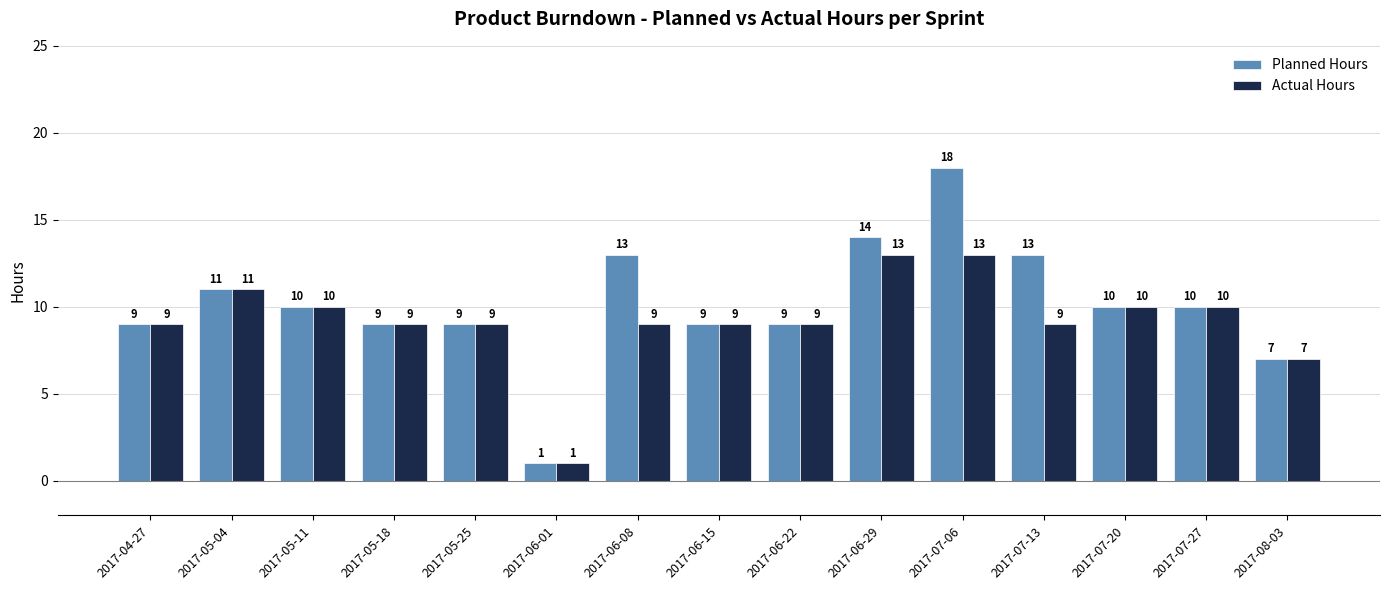

Which series has the widest spread of values?

Planned Hours